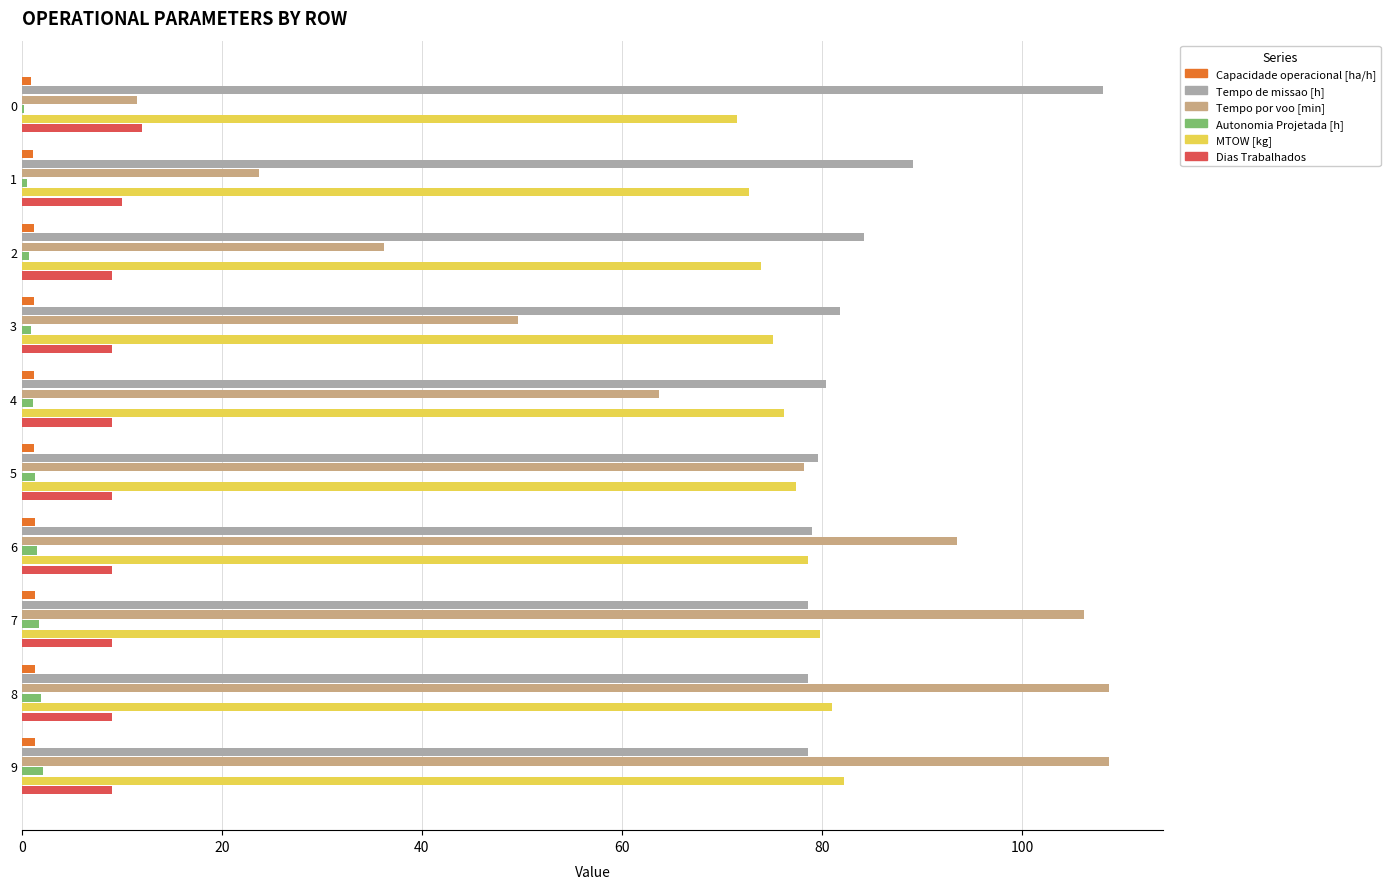

Between 5 and 7, which series saw the biggest shift?

Tempo por voo [min]